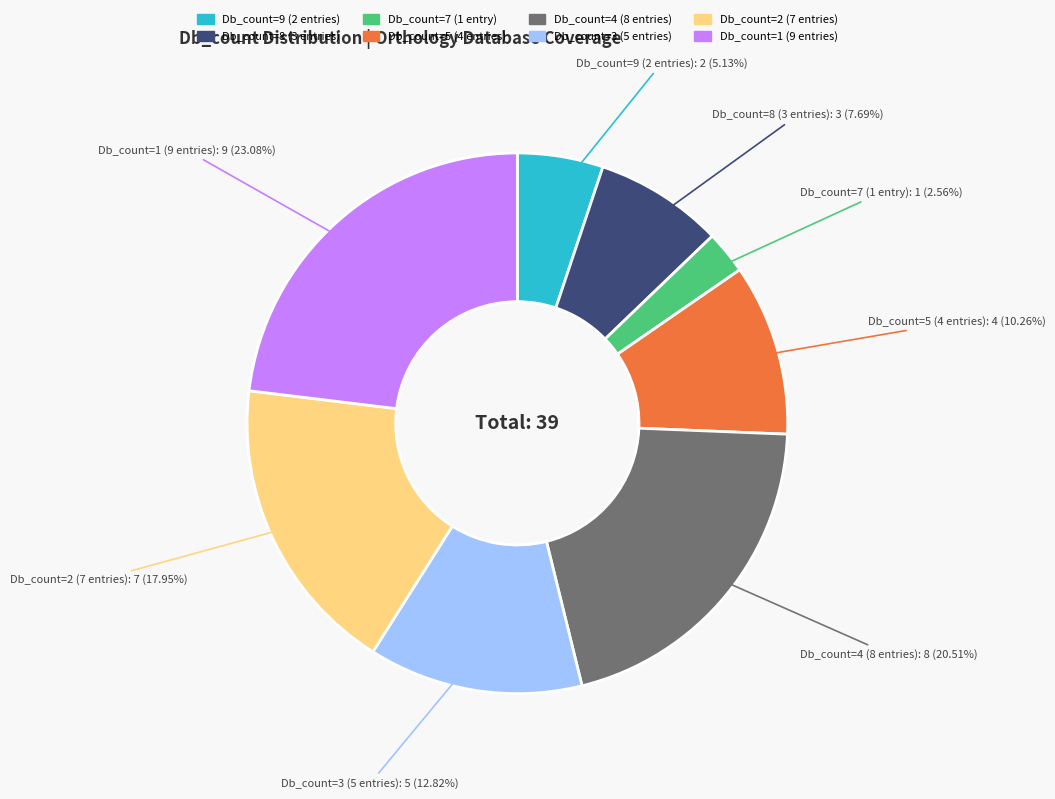

How many slices are in this pie chart?

8